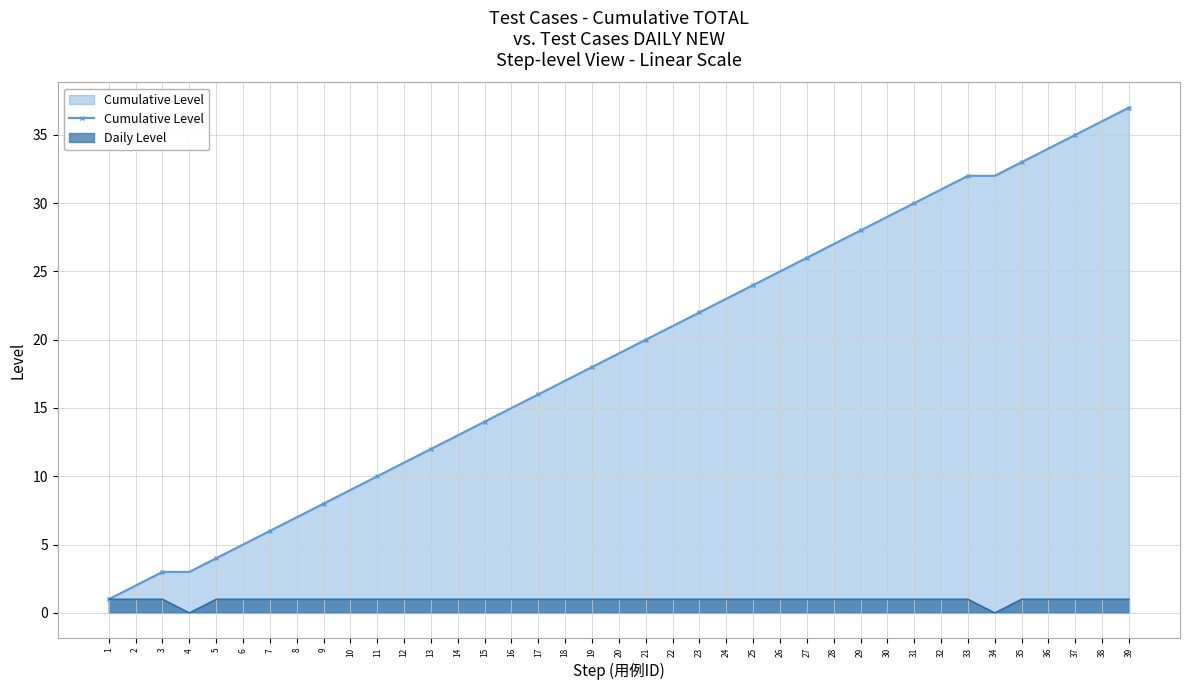

List the series in order of their overall mean, highest first.

Cumulative Level, Daily Level